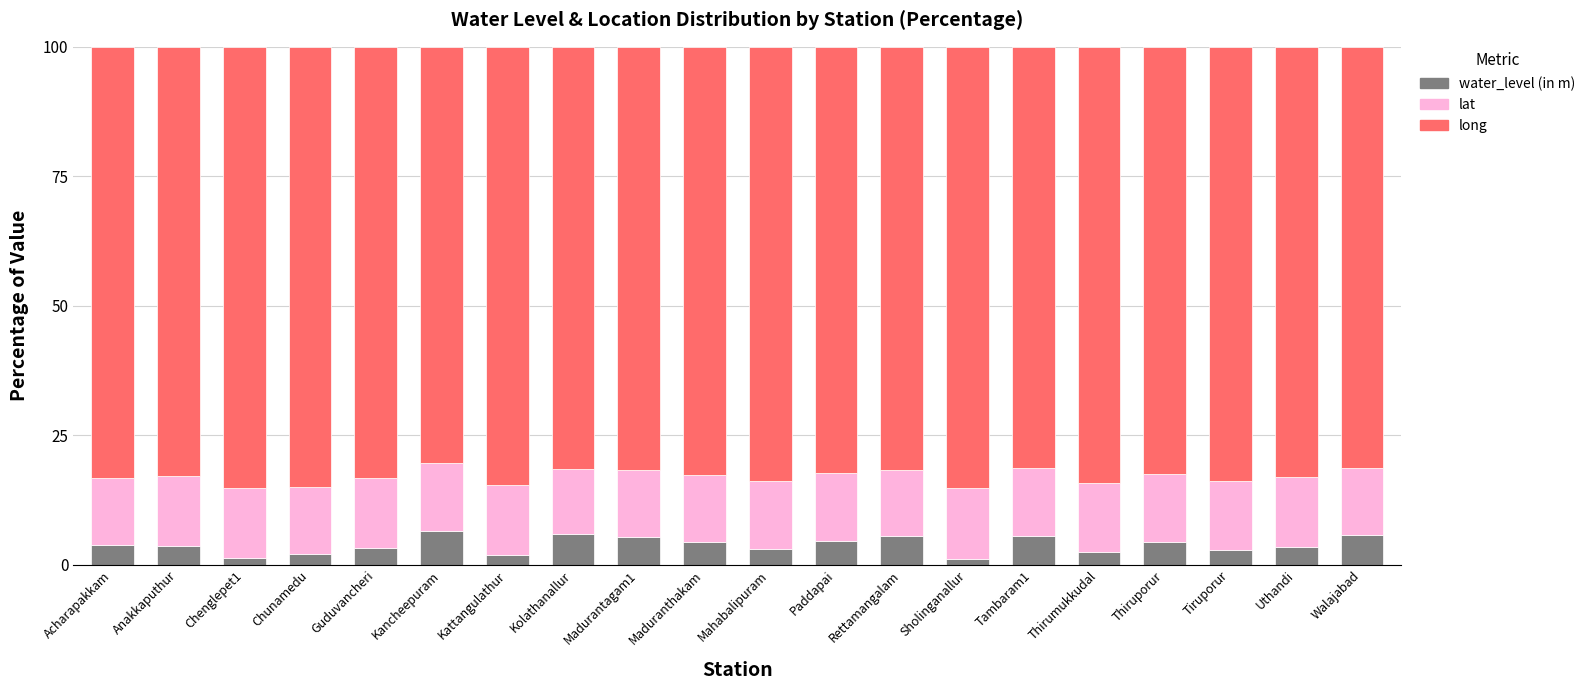

The value of water_level (in m) at Thirumukkudal is 2.4. True or false?

True